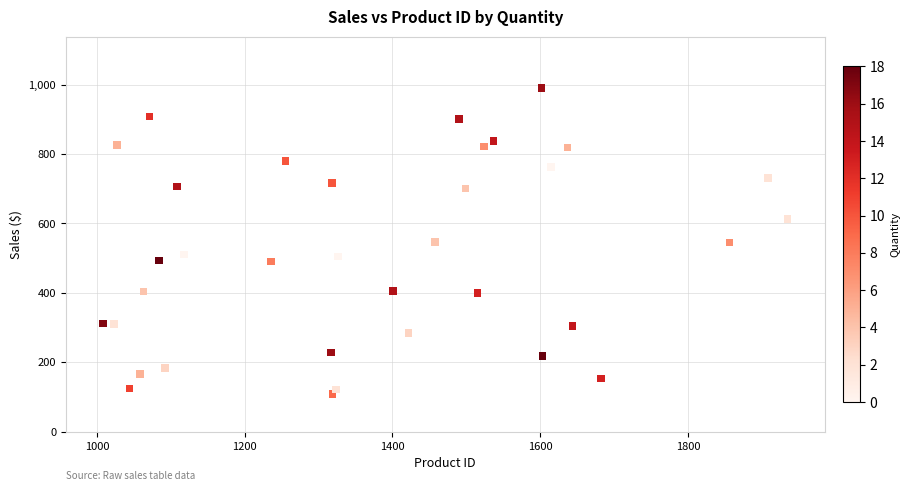

What is the range of X values (max minus min)?

927.0